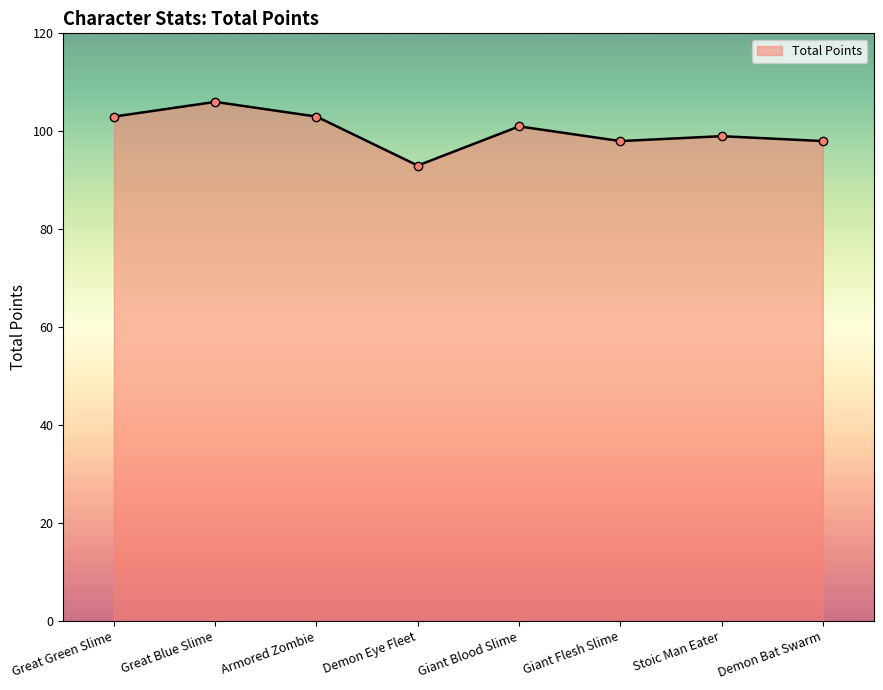

What is the difference between the maximum and minimum values?

13